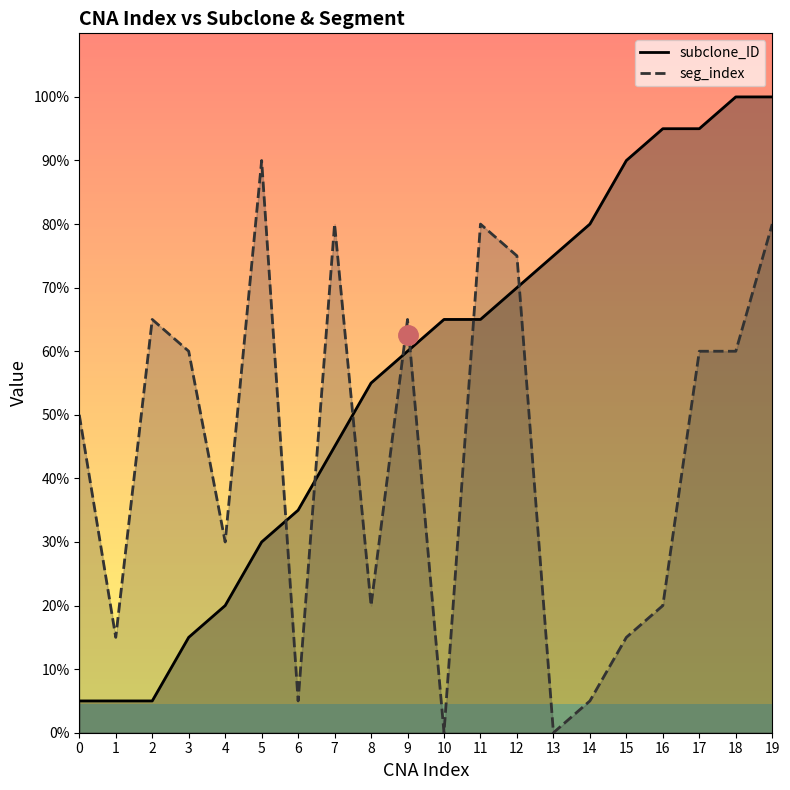

At which category is the sum across all series the highest?

19